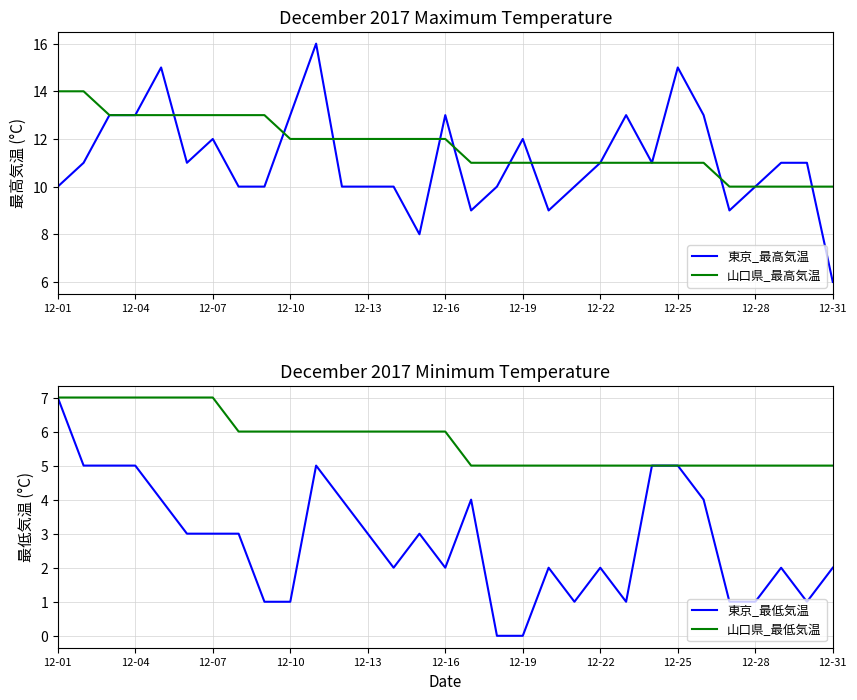

Is this an area chart (filled region under the line)?

No